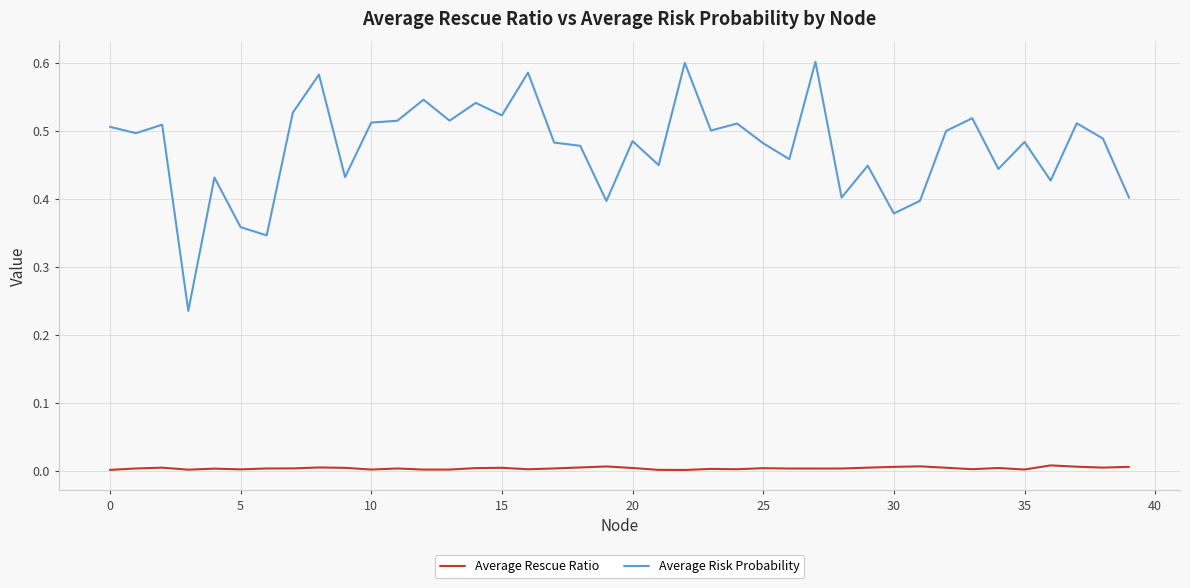

Which series has the largest range (max minus min)?

Average Risk Probability